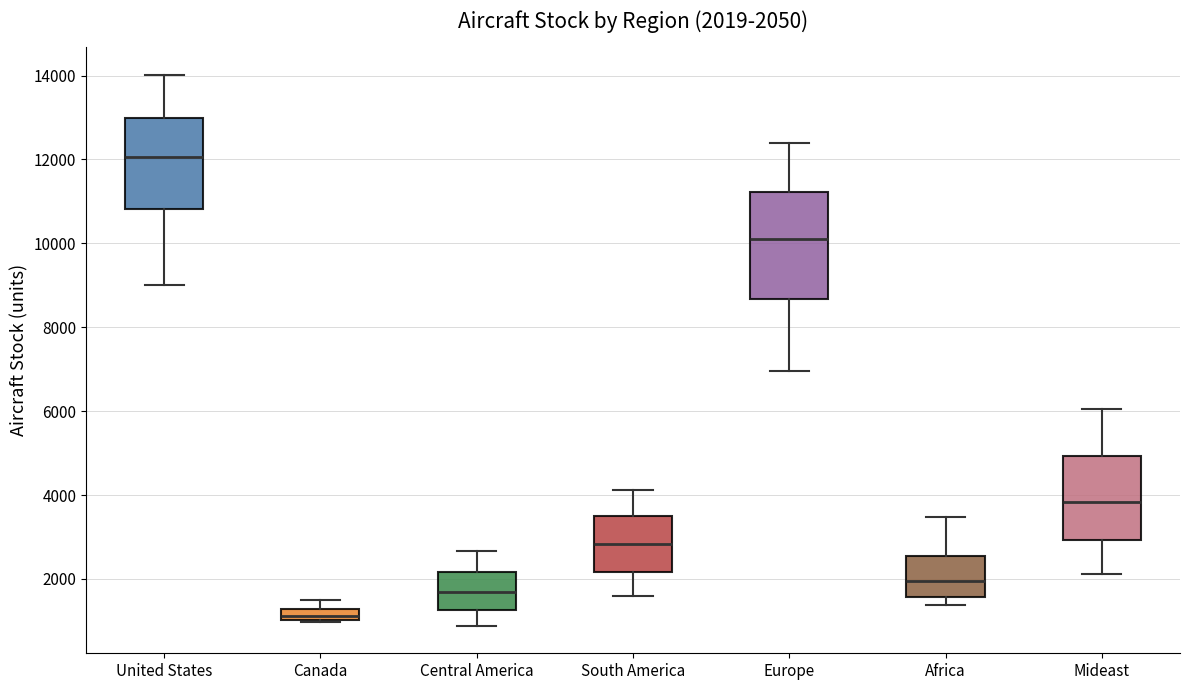

Which box is the tallest, from its lower edge to its upper edge?

Europe